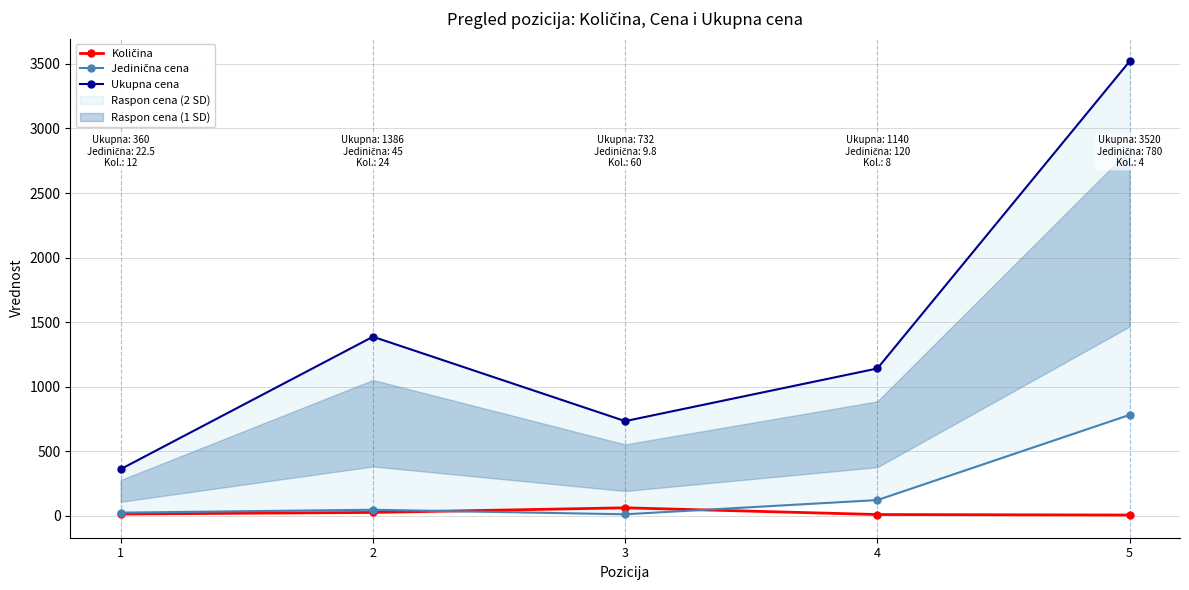

Which series has the largest range (max minus min)?

Ukupna cena